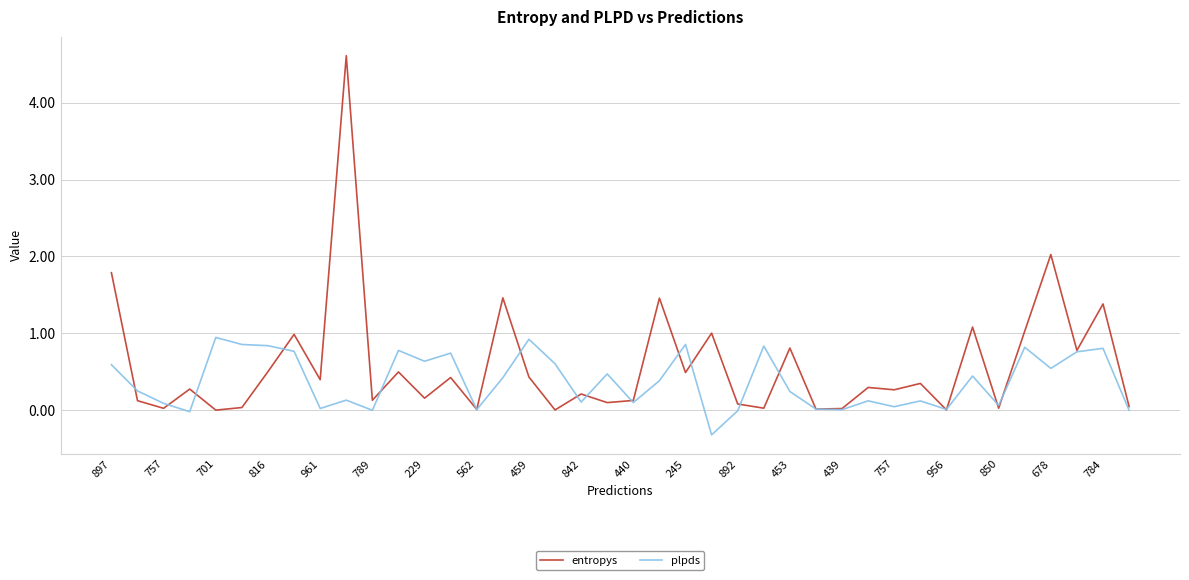

What is the greatest value displayed?

4.6